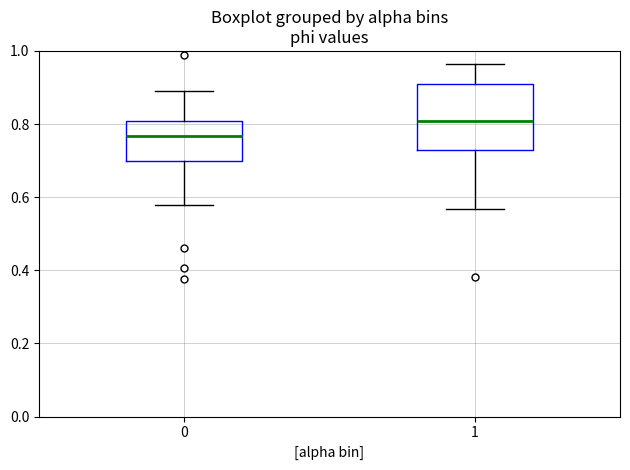

Where does the lower whisker of the box at x = 0 end on the y-axis? The values are not printed on the chart, so give them approximately, as read against the axis.

0.58